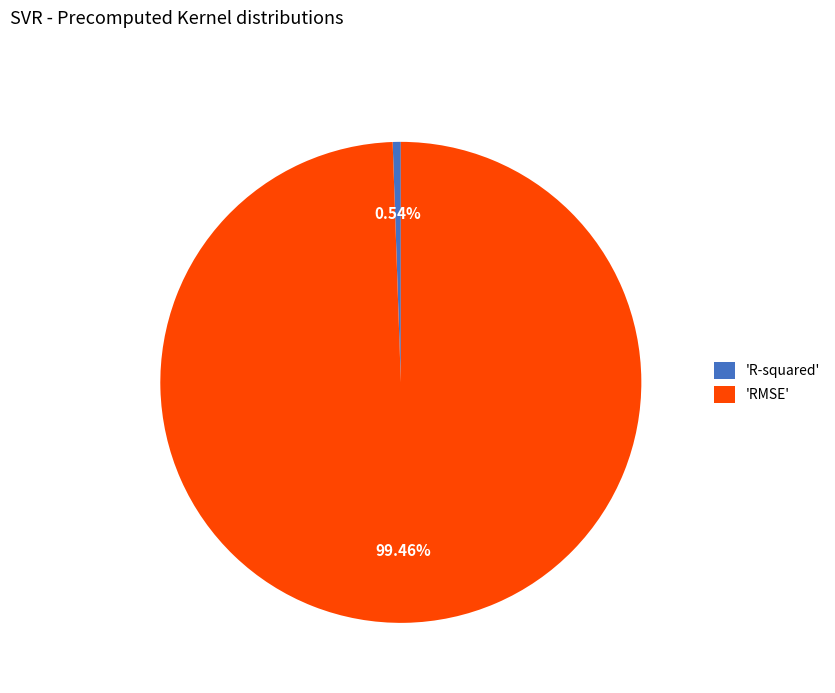

Count the number of slices in the pie.

2